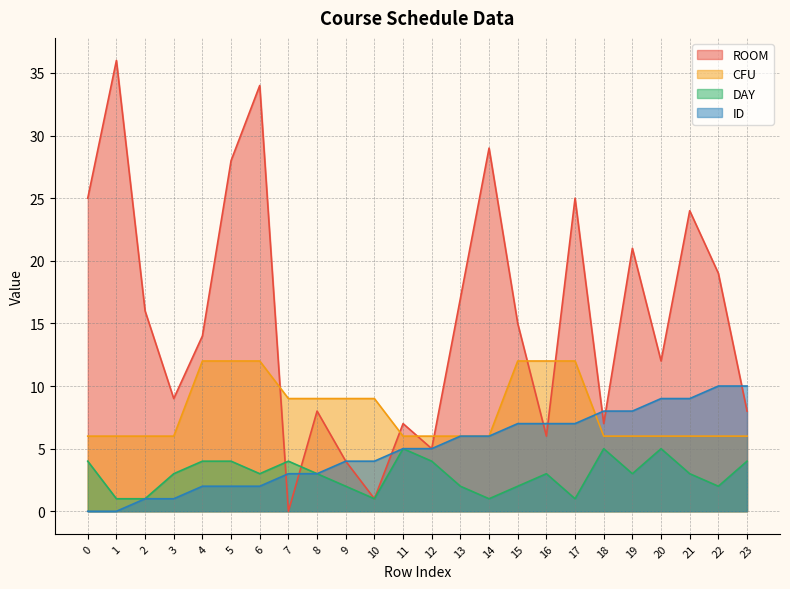

At which category does DAY reach its first local peak?

7